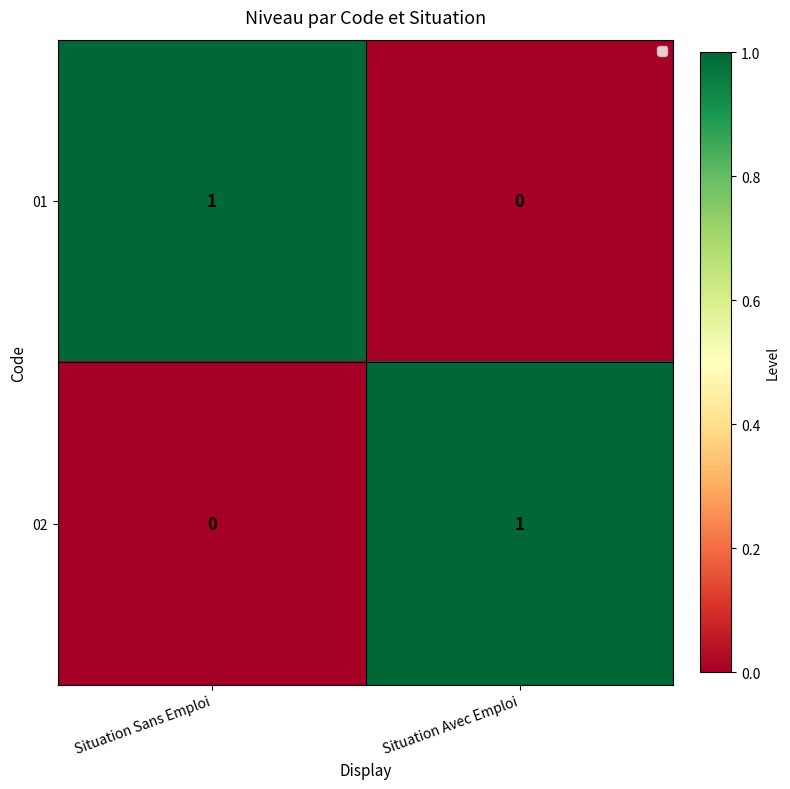

Reading left to right, what are all the values shown in this chart?

01: Situation Sans Emploi=1	Situation Avec Emploi=0
02: Situation Sans Emploi=0	Situation Avec Emploi=1